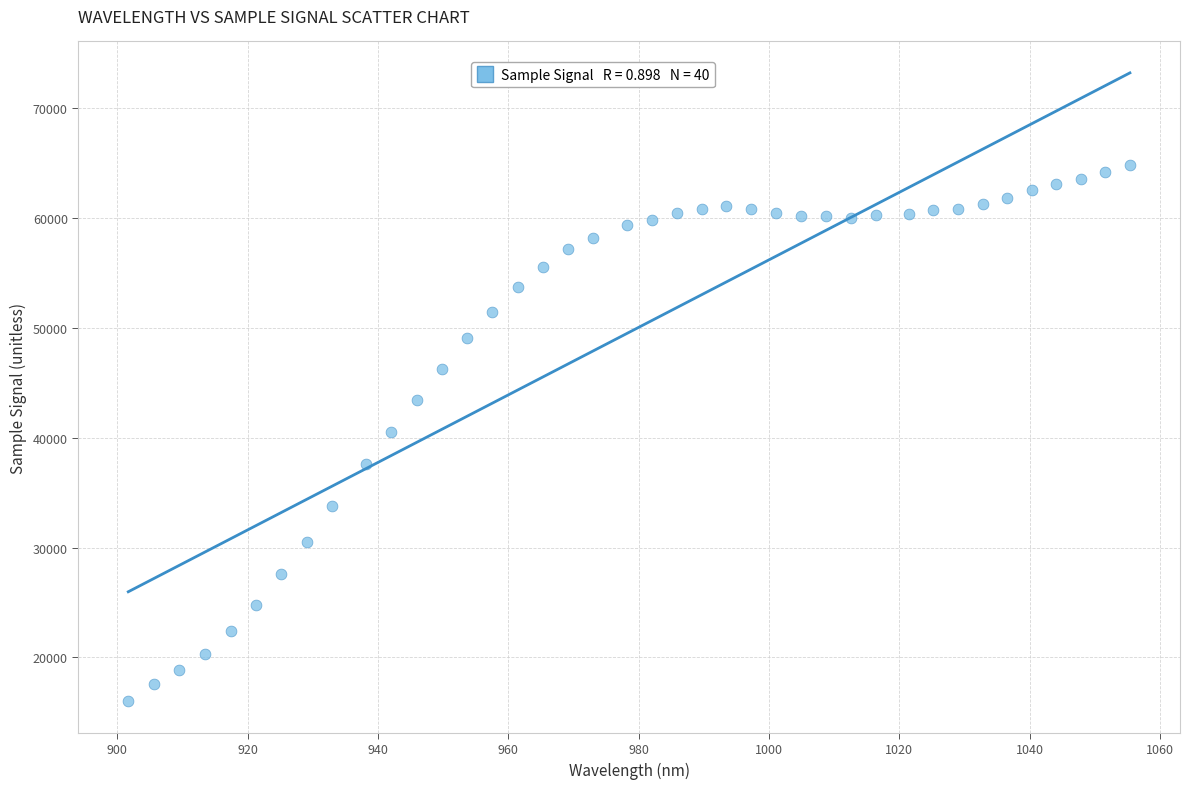

What is the range of Y values (max minus min)?

48790